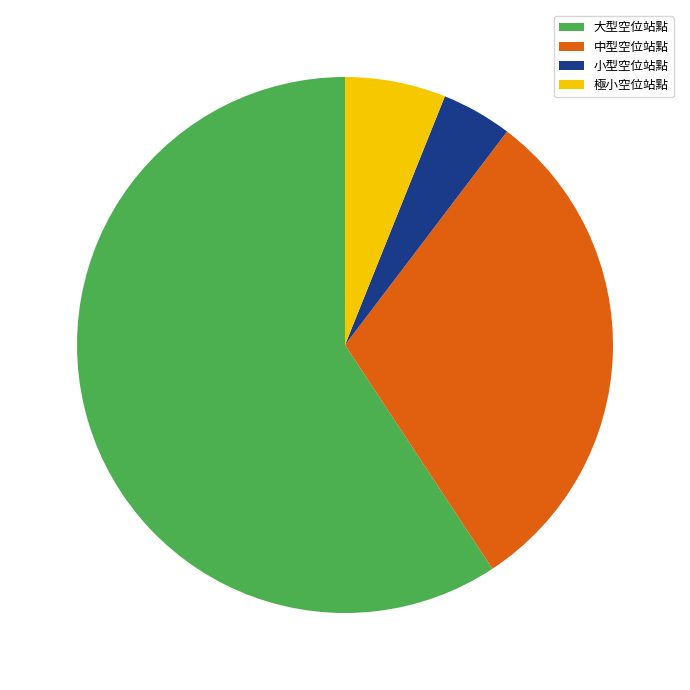

What is the ratio of the value at 中型空位站點 to the value at 小型空位站點?

7.1